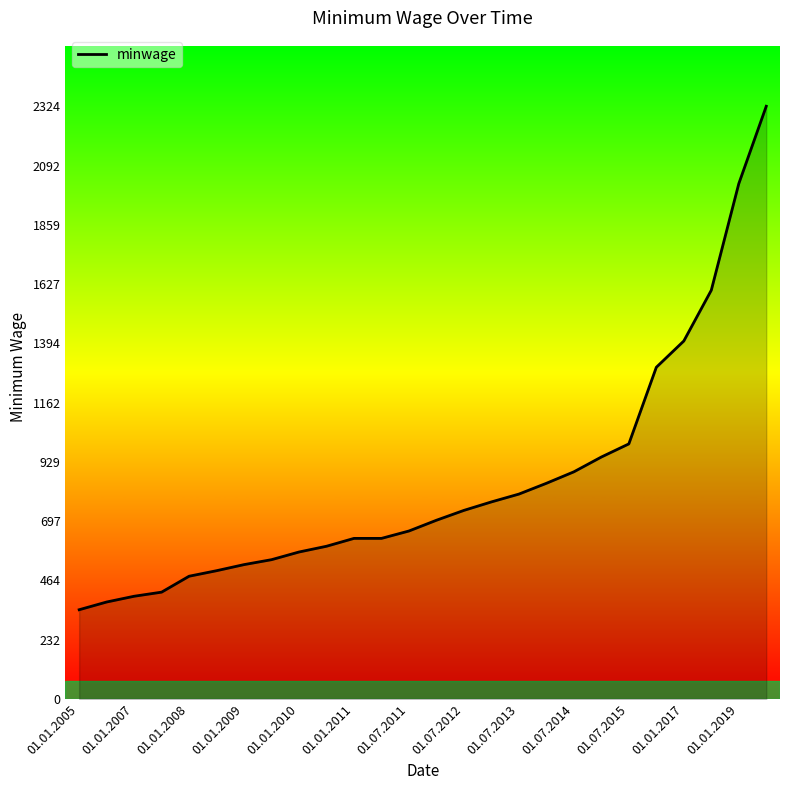

What is the maximum value shown in the chart?

2324.7